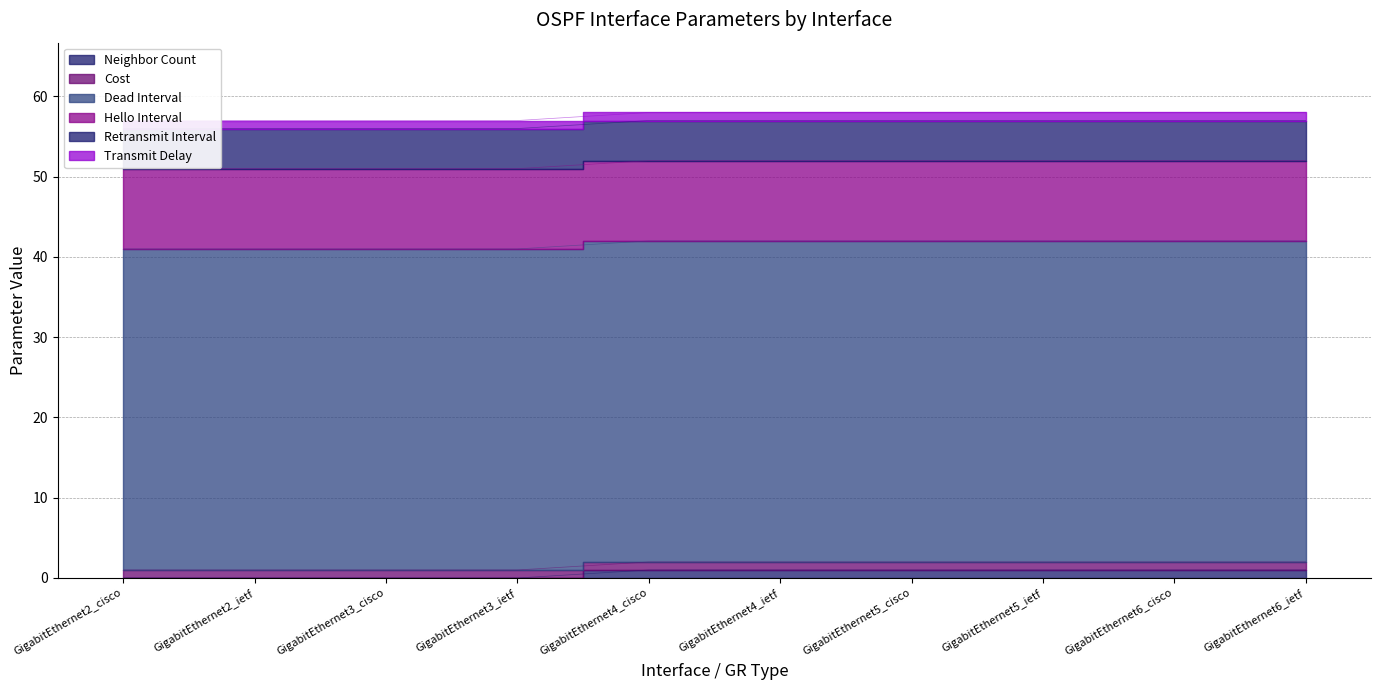

What is the maximum value for Dead Interval?

40